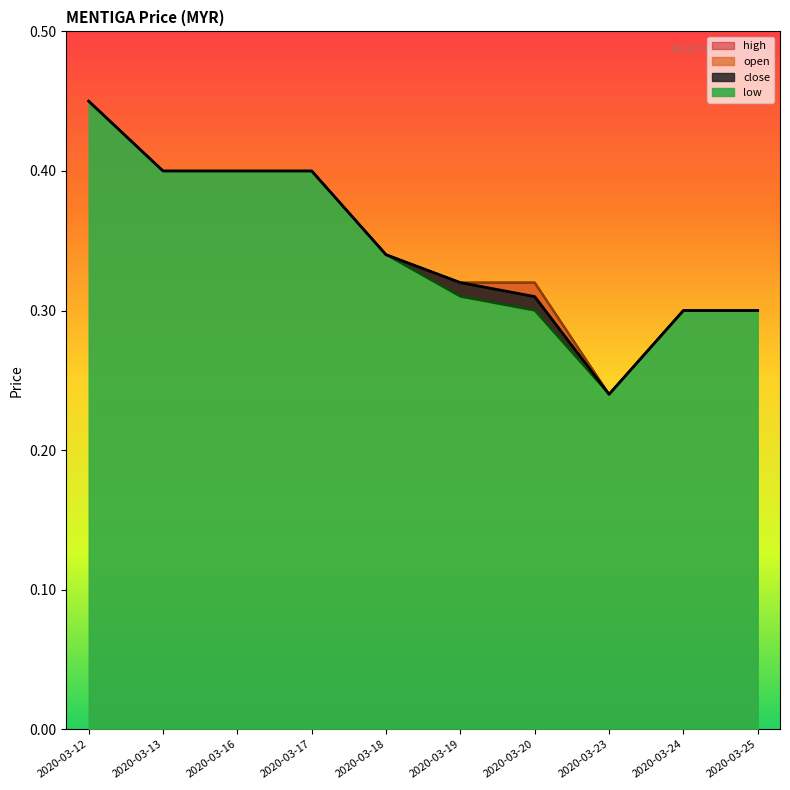

Reading right to left, what are all the values shown in this chart?

close: 2020-03-25=0.3	2020-03-24=0.3	2020-03-23=0.2	2020-03-20=0.3	2020-03-19=0.3	2020-03-18=0.3	2020-03-17=0.4	2020-03-16=0.4	2020-03-13=0.4	2020-03-12=0.5
high: 2020-03-25=0.3	2020-03-24=0.3	2020-03-23=0.2	2020-03-20=0.3	2020-03-19=0.3	2020-03-18=0.3	2020-03-17=0.4	2020-03-16=0.4	2020-03-13=0.4	2020-03-12=0.5
low: 2020-03-25=0.3	2020-03-24=0.3	2020-03-23=0.2	2020-03-20=0.3	2020-03-19=0.3	2020-03-18=0.3	2020-03-17=0.4	2020-03-16=0.4	2020-03-13=0.4	2020-03-12=0.5
open: 2020-03-25=0.3	2020-03-24=0.3	2020-03-23=0.2	2020-03-20=0.3	2020-03-19=0.3	2020-03-18=0.3	2020-03-17=0.4	2020-03-16=0.4	2020-03-13=0.4	2020-03-12=0.5